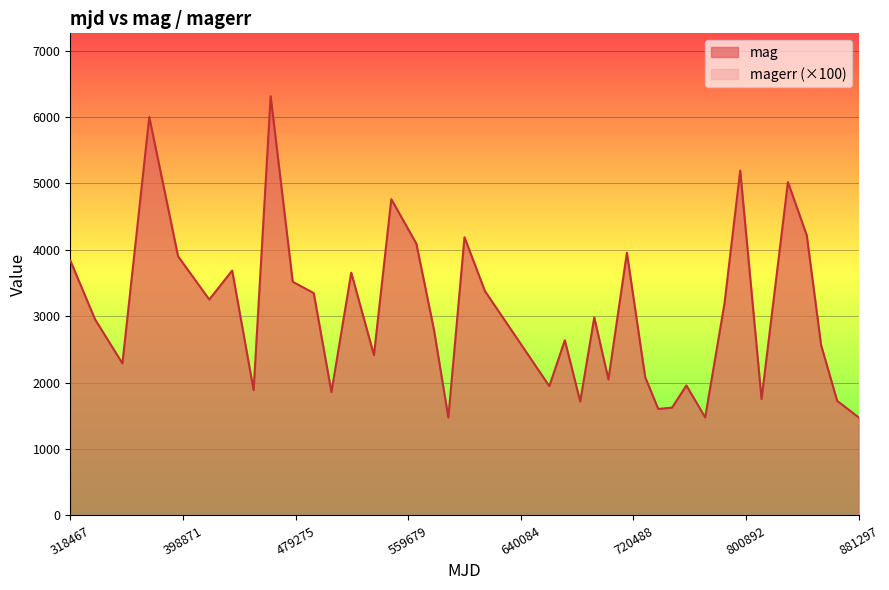

What is the change in value from 417692 to 547655?

+1511